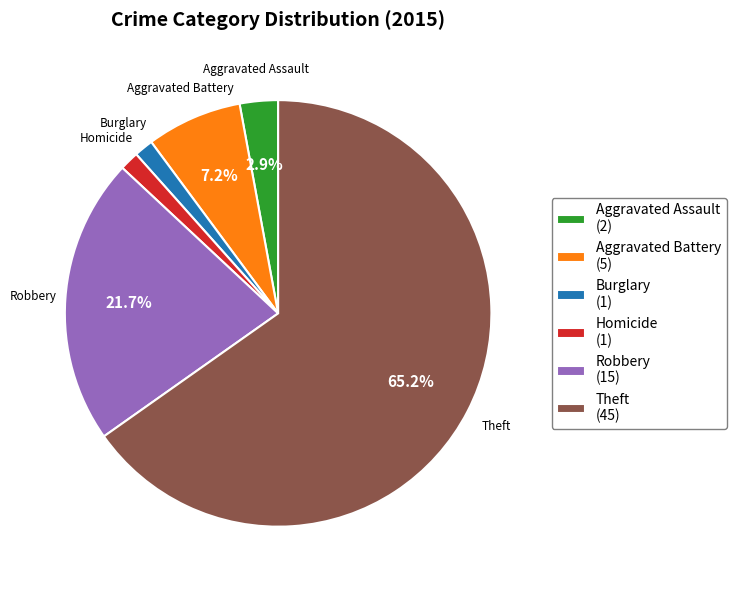

What is the largest slice in the pie chart?

Theft (45)